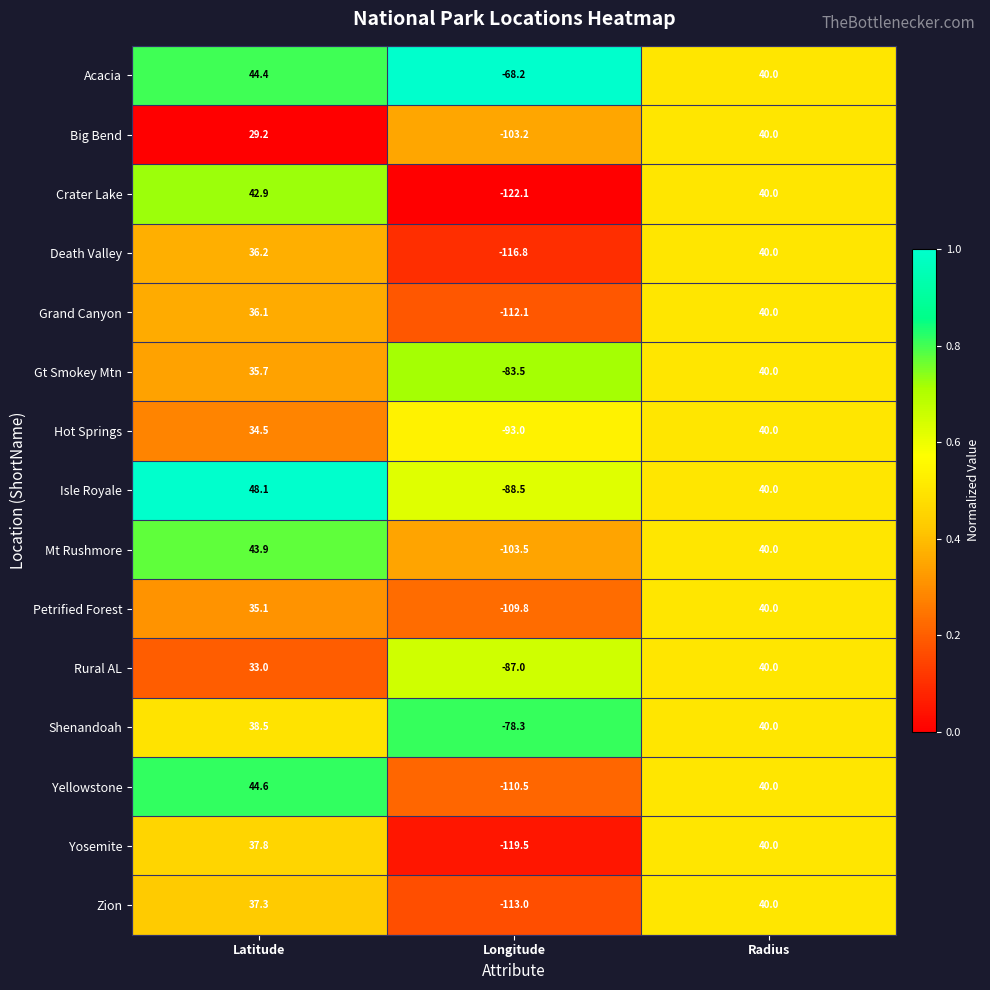

What is the greatest value displayed?

48.1